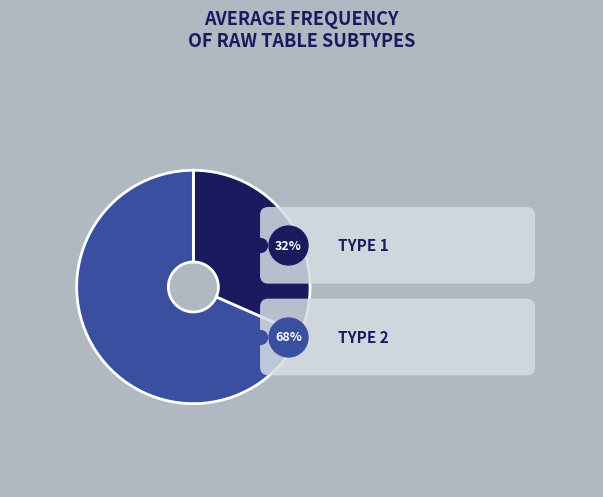

Which has a higher value, 2 or 1?

2